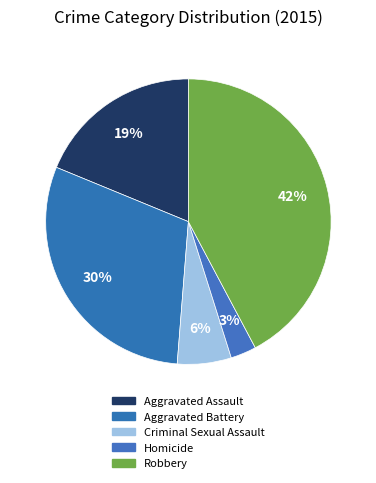

Does Robbery account for over 50% of the chart?

No